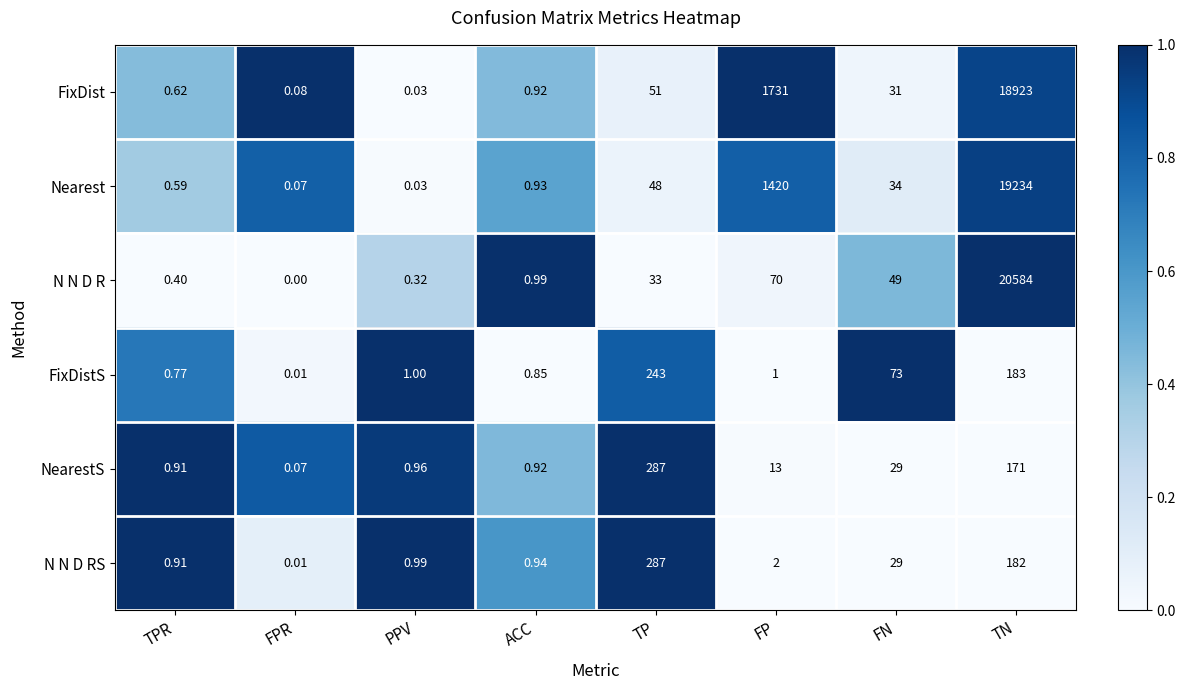

Rank the categories by FixDist value from lowest to highest.

PPV, FPR, TPR, ACC, FN, TP, FP, TN